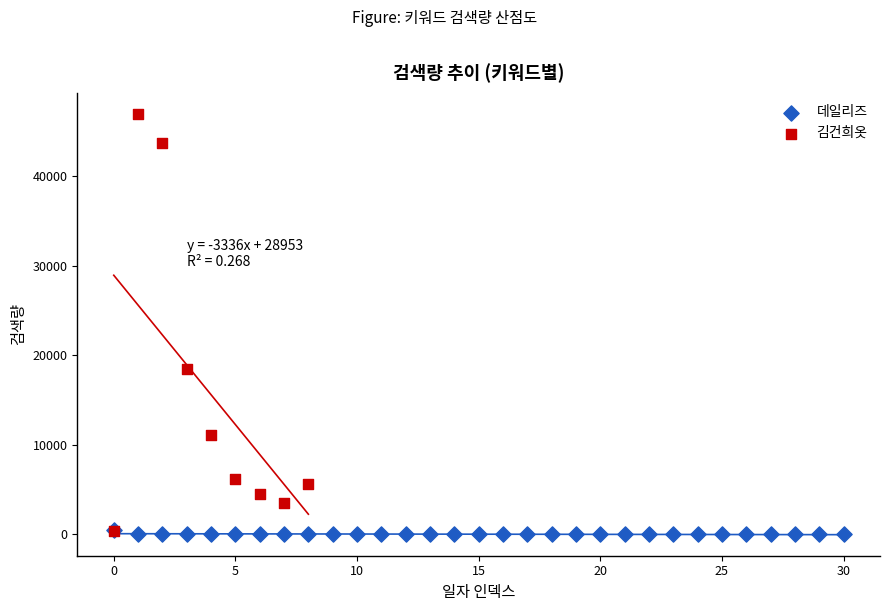

Which series has the widest spread of Y values?

김건희옷